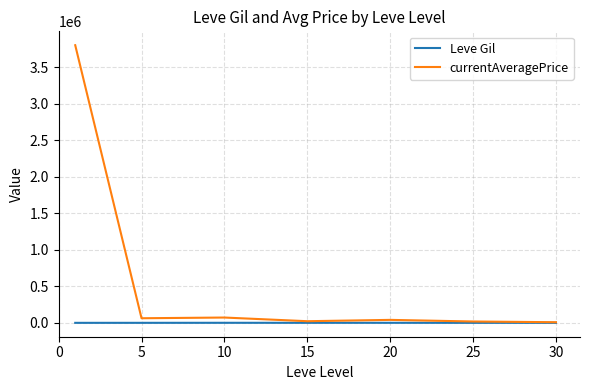

Rank the series by their average value, from lowest to highest.

Leve Gil, currentAveragePrice